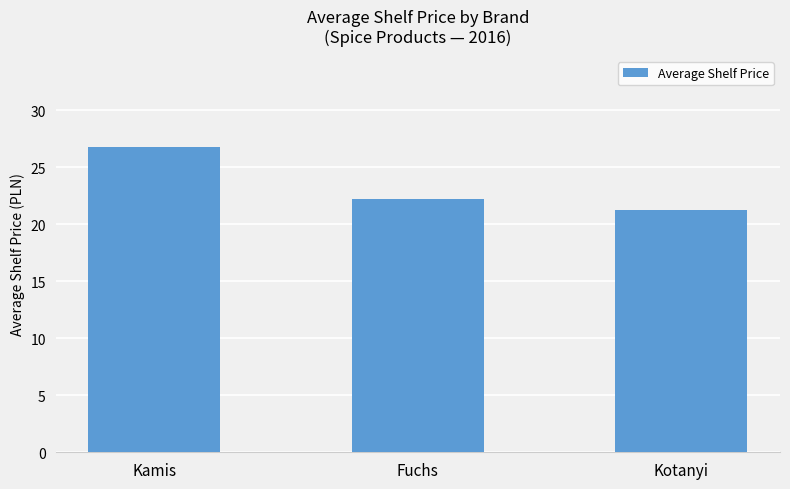

At which label is the value closest to 24?

Fuchs